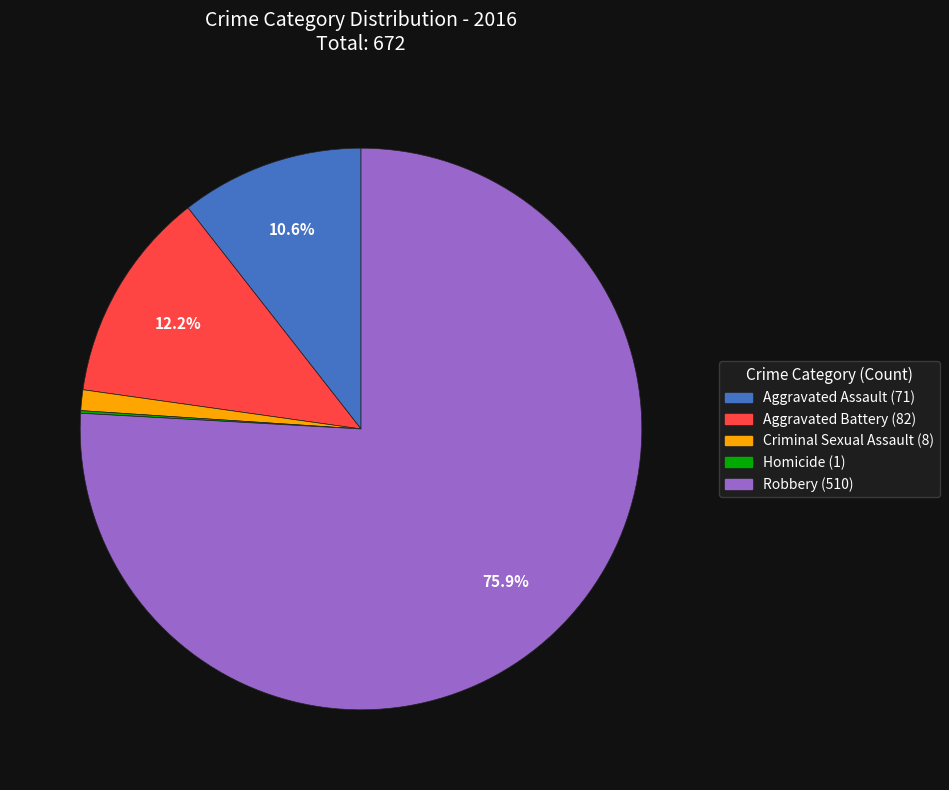

Is there any slice that represents more than half of the pie?

Yes